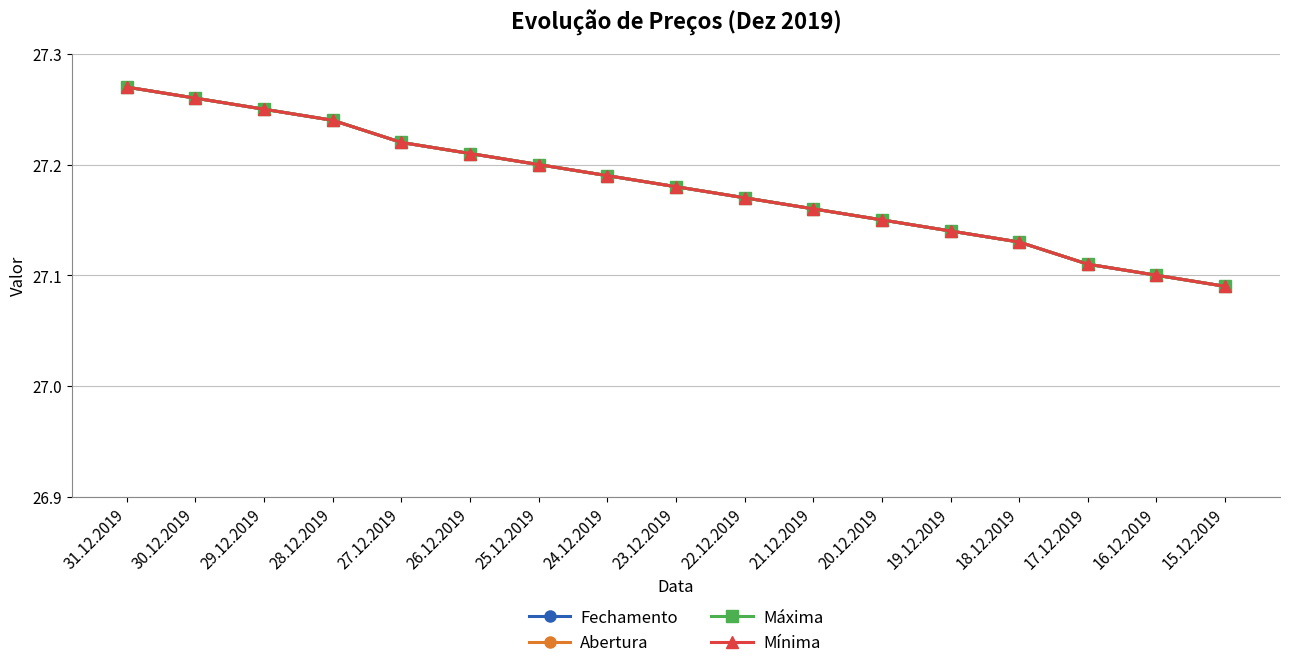

List the labels in order of Abertura value, largest first.

31.12.2019, 30.12.2019, 29.12.2019, 28.12.2019, 27.12.2019, 26.12.2019, 25.12.2019, 24.12.2019, 23.12.2019, 22.12.2019, 21.12.2019, 20.12.2019, 19.12.2019, 18.12.2019, 17.12.2019, 16.12.2019, 15.12.2019